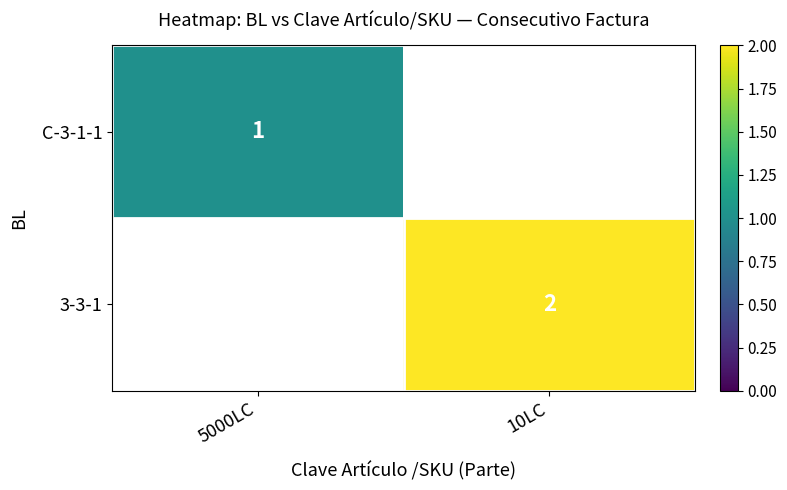

True or false: C-3-1-1 has a value of 1 at 5000LC.

True